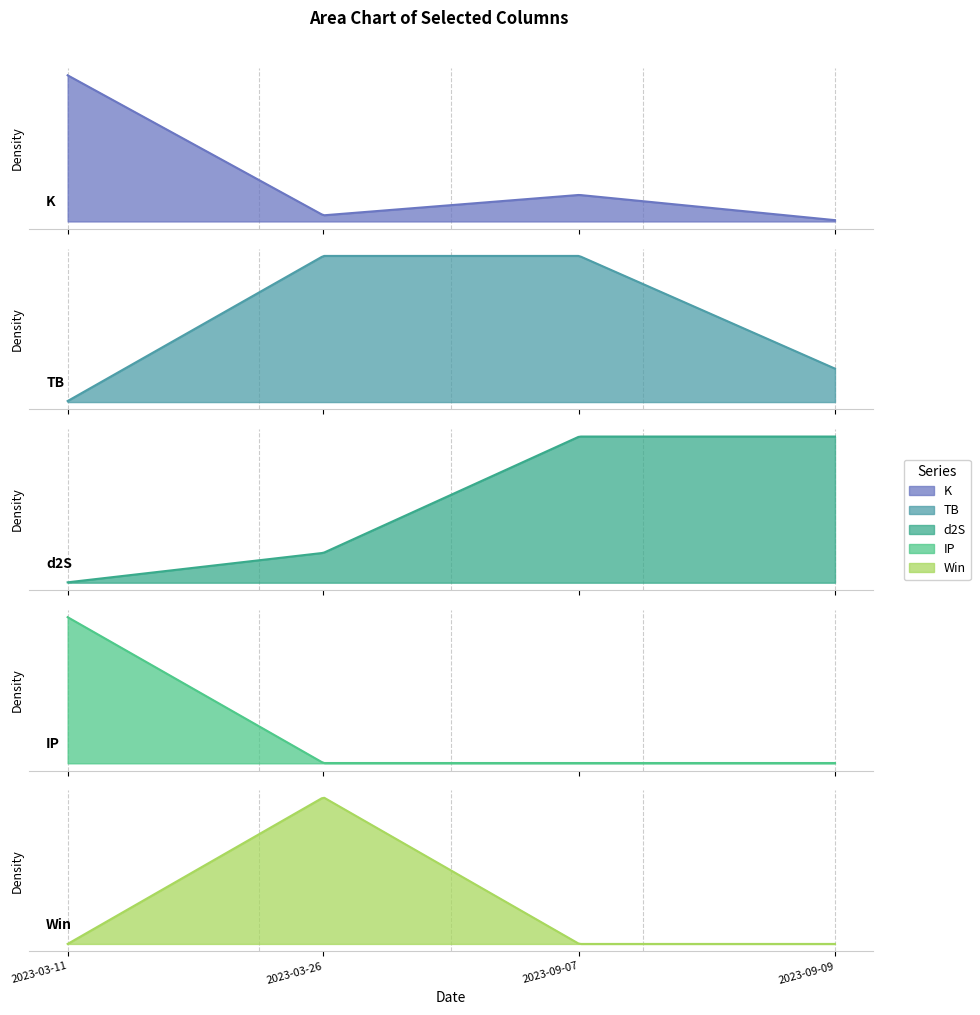

How many values in the TB series are below 3?

2